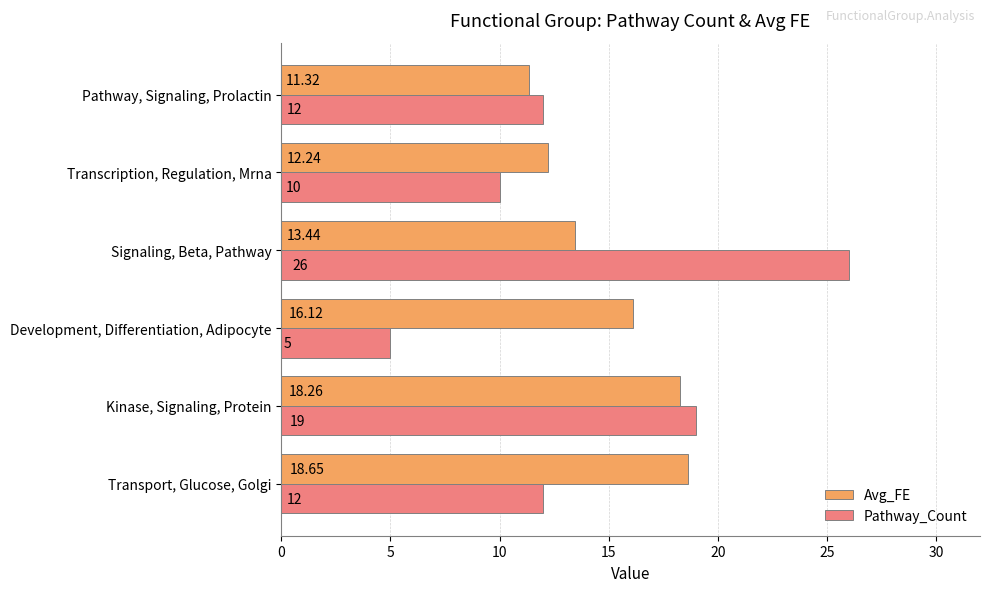

What is the maximum value for Pathway_Count?

26.0